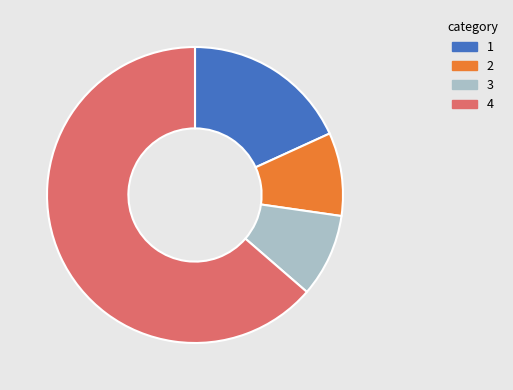

Does any single category account for the majority?

Yes